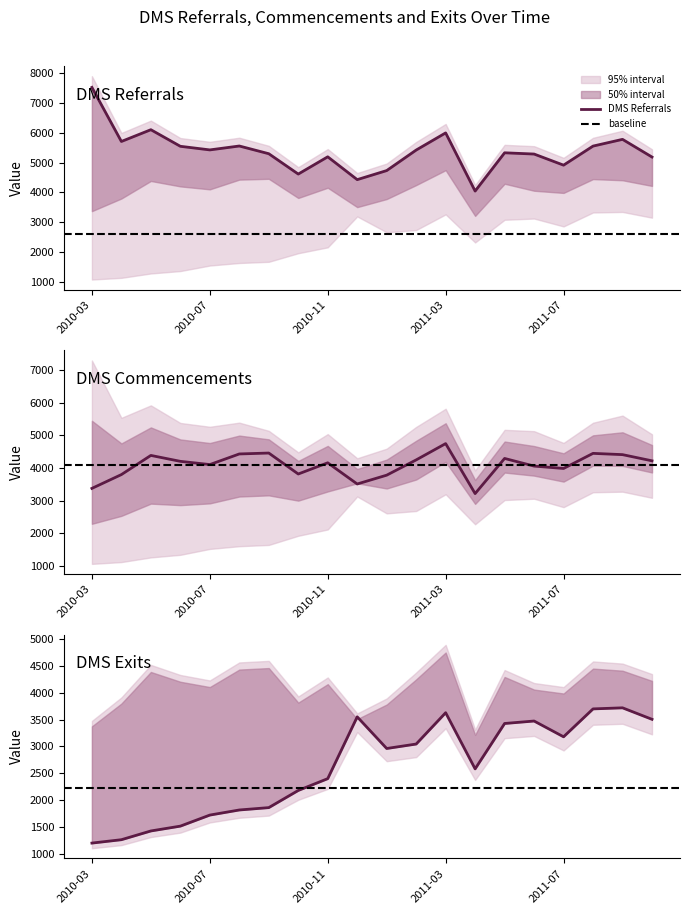

At which category does DMS Commencements reach its first local peak?

2010-05